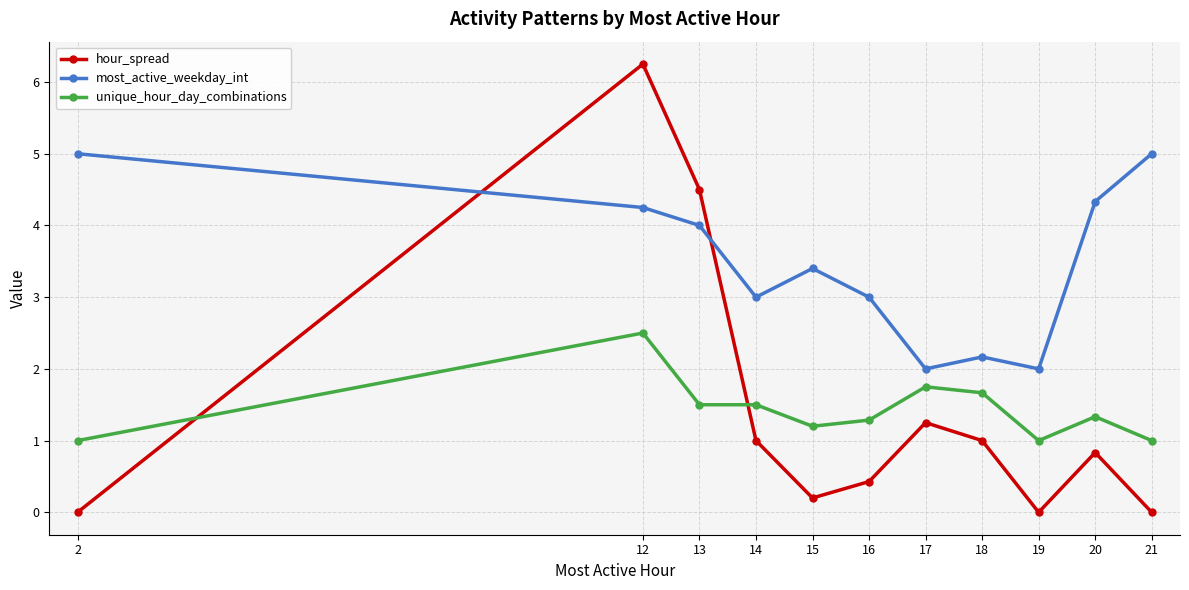

Between 18 and 19, which series saw the biggest shift?

hour_spread